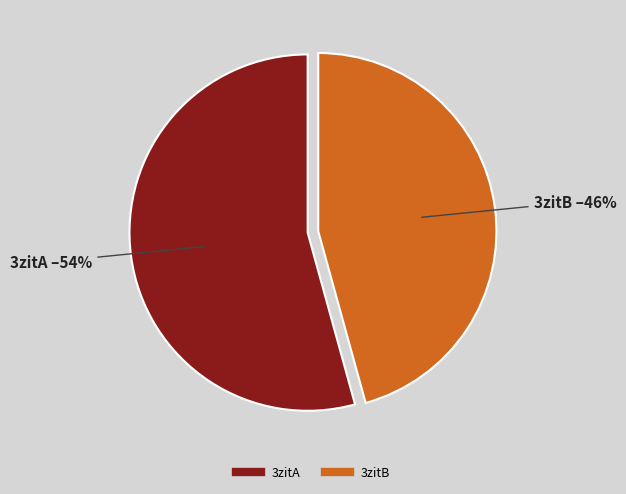

Rank the categories by value from lowest to highest.

3zitB, 3zitA